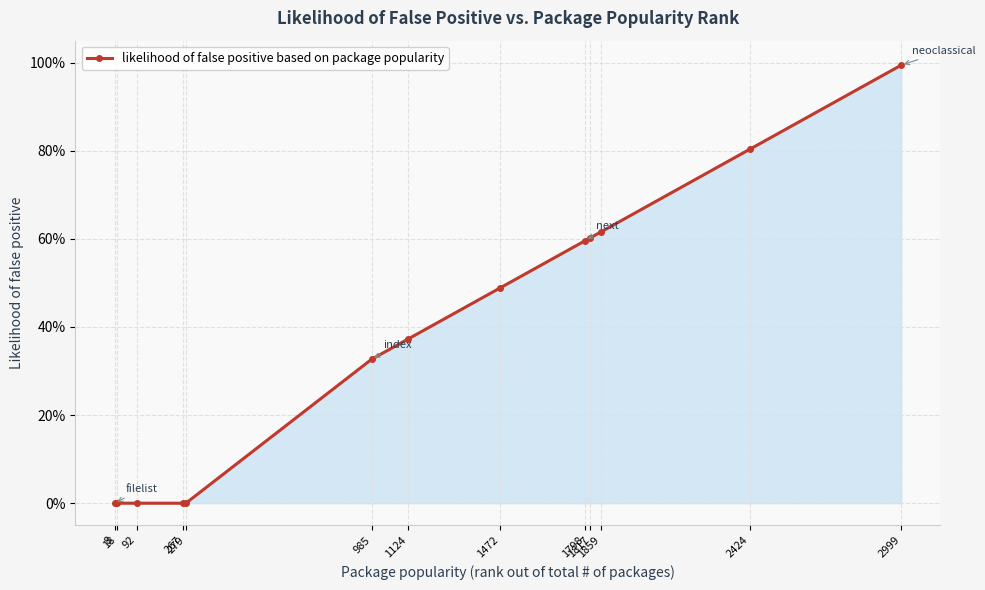

Which category has the lowest value across all series?

8